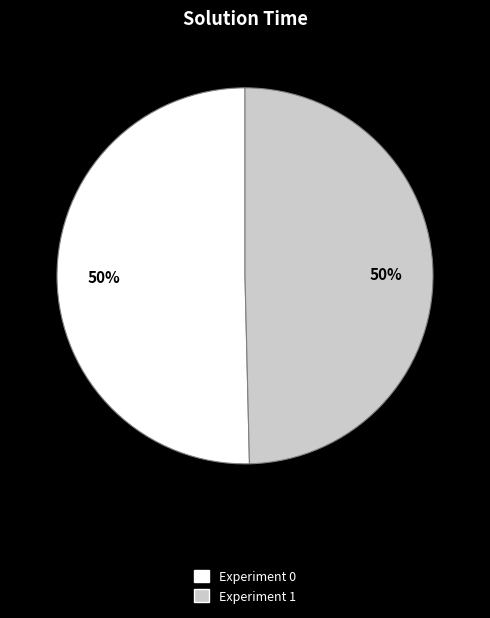

How many segments does this pie chart have?

2